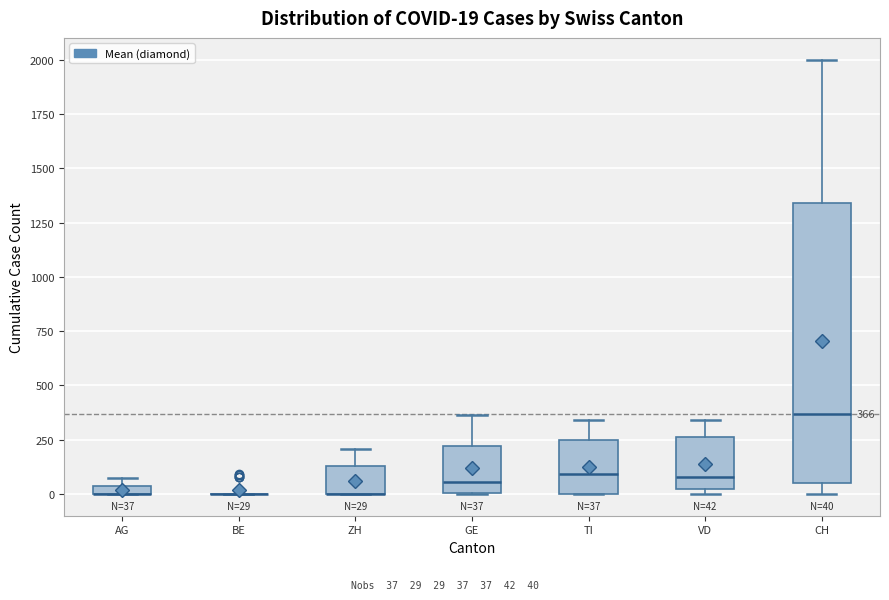

Which box is the tallest, from its lower edge to its upper edge?

CH